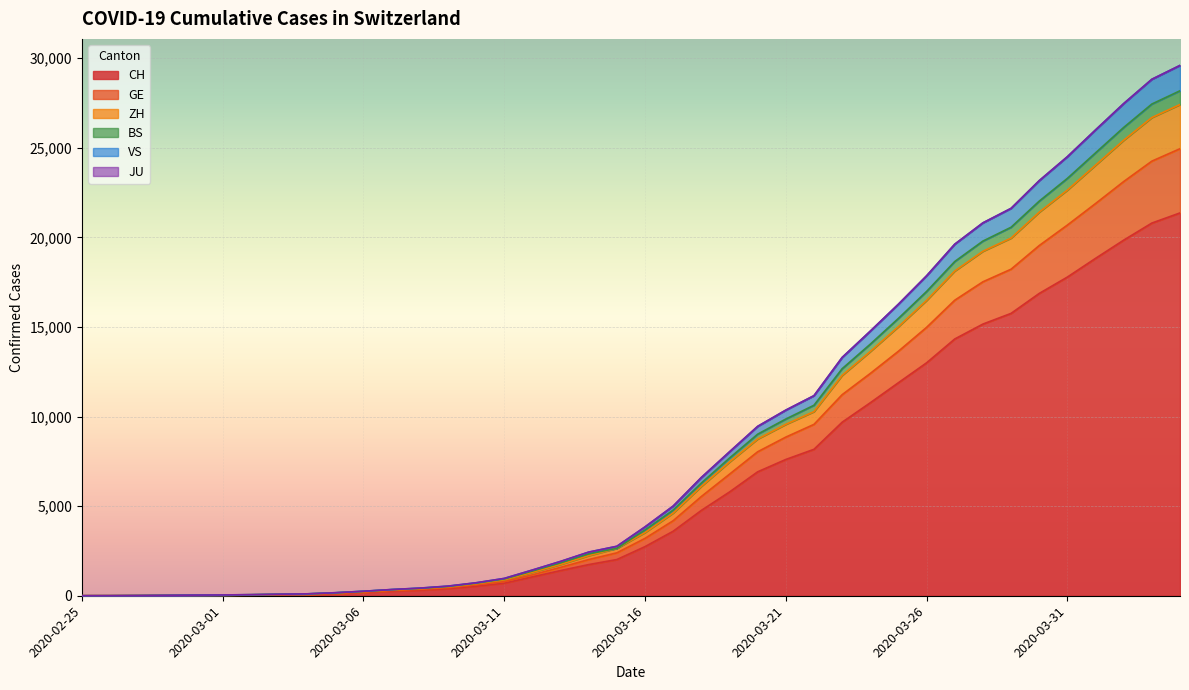

What is the value of the VS point at the 33rd from the left?

20814